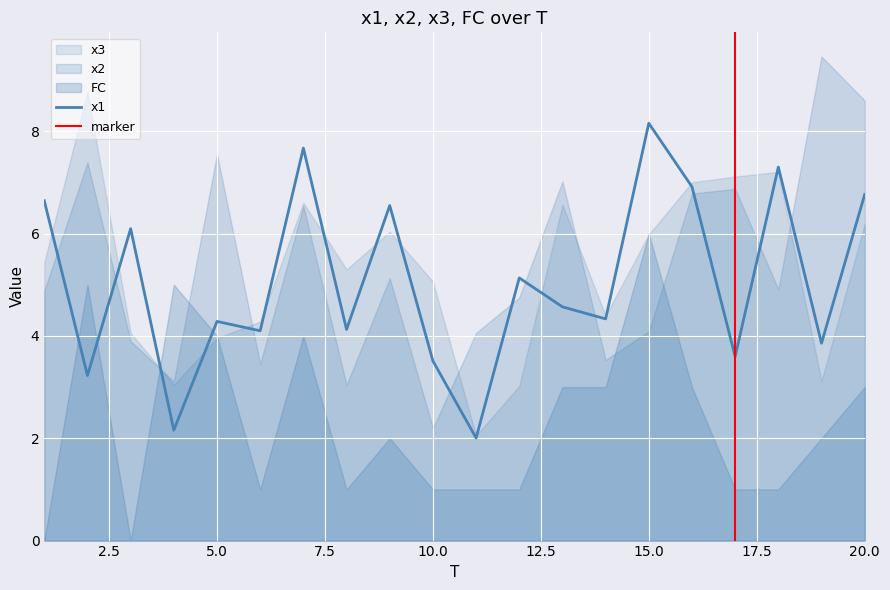

Reading right to left, list all the values displayed in this chart.

x1: 20=6.8	19=3.9	18=7.3	17=3.6	16=6.9	15=8.2	14=4.3	13=4.6	12=5.1	11=2.0	10=3.5	9=6.5	8=4.1	7=7.7	6=4.1	5=4.3	4=2.2	3=6.1	2=3.2	1=6.6
x2: 20=8.6	19=9.5	18=4.9	17=6.9	16=6.8	15=4.1	14=3.5	13=7.0	12=4.8	11=4.1	10=2.2	9=5.1	8=3.0	7=6.5	6=3.5	5=7.6	4=3.1	3=3.9	2=7.4	1=4.9
x3: 20=6.2	19=3.1	18=7.2	17=7.1	16=7.0	15=6.0	14=4.4	13=6.6	12=3.0	11=2.1	10=5.1	9=6.0	8=5.3	7=6.6	6=4.3	5=4.0	4=3.0	3=4.1	2=8.8	1=5.4
FC: 20=3.0	19=2.0	18=1.0	17=1.0	16=3.0	15=6.0	14=3.0	13=3.0	12=1.0	11=1.0	10=1.0	9=2.0	8=1.0	7=4.0	6=1.0	5=4.0	4=5.0	3=0.0	2=5.0	1=0.0